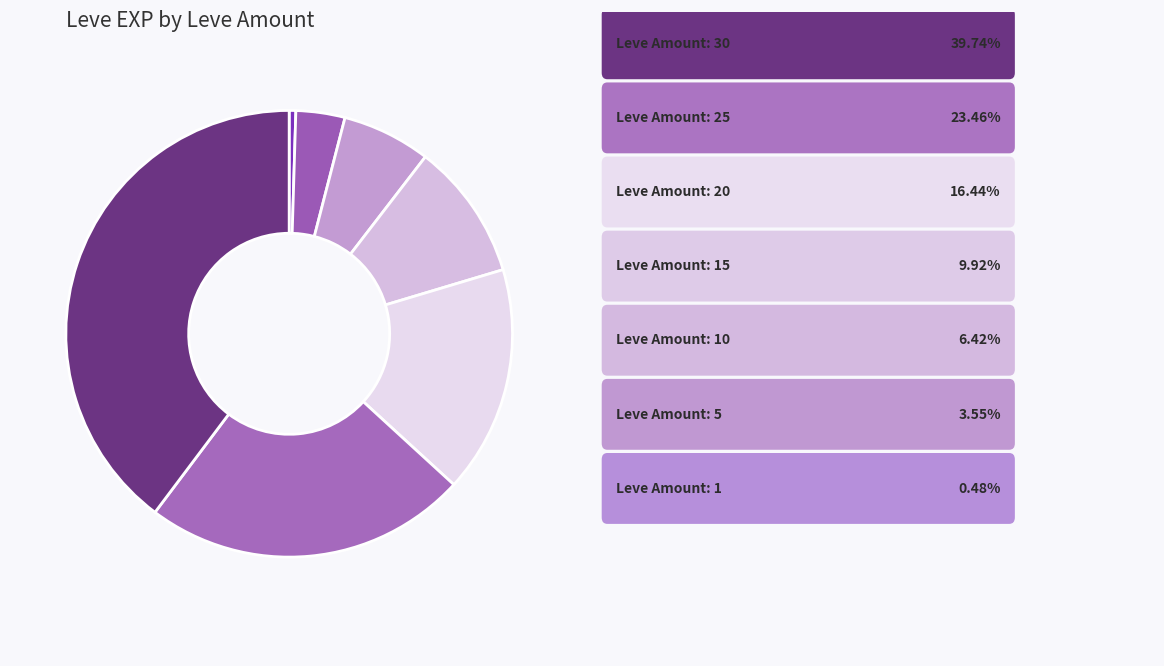

Count the number of slices in the pie.

7